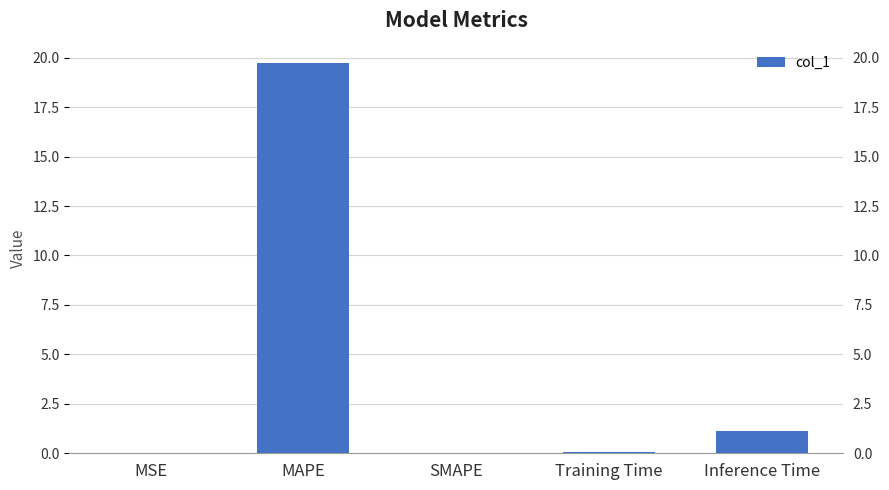

Between SMAPE and MAPE, which is larger?

MAPE